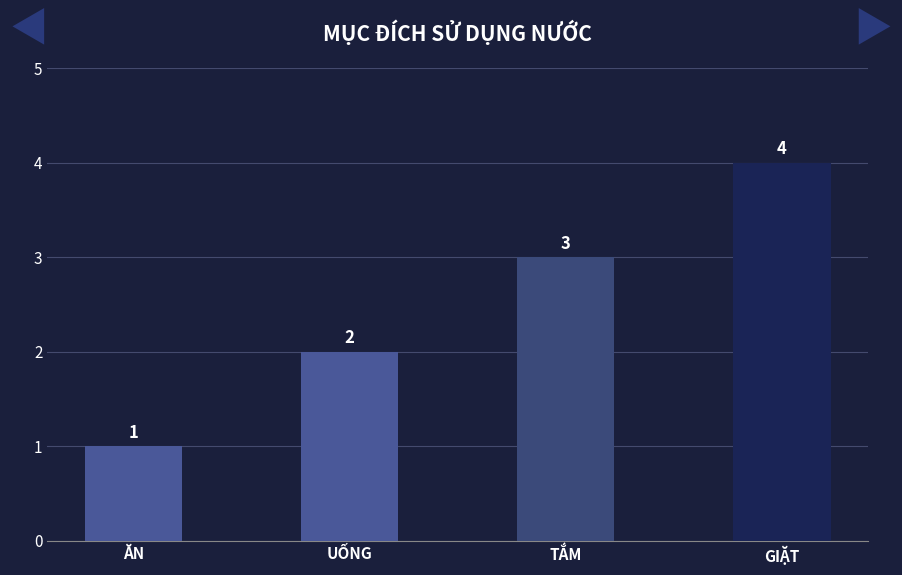

At which label is the value closest to 2?

UỐNG